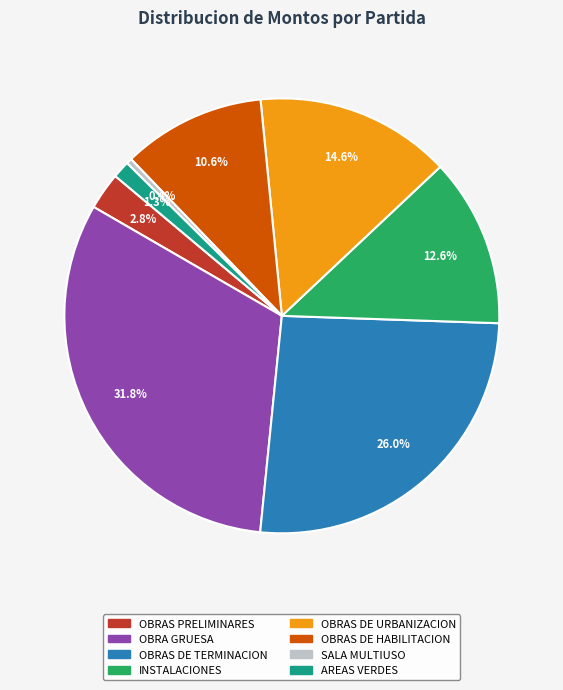

Is there a majority slice in this chart?

No